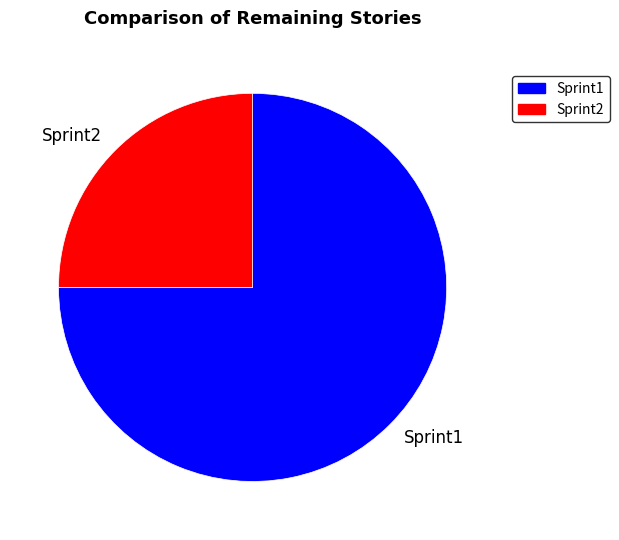

Is it true that Sprint2 is 25% of the pie?

True